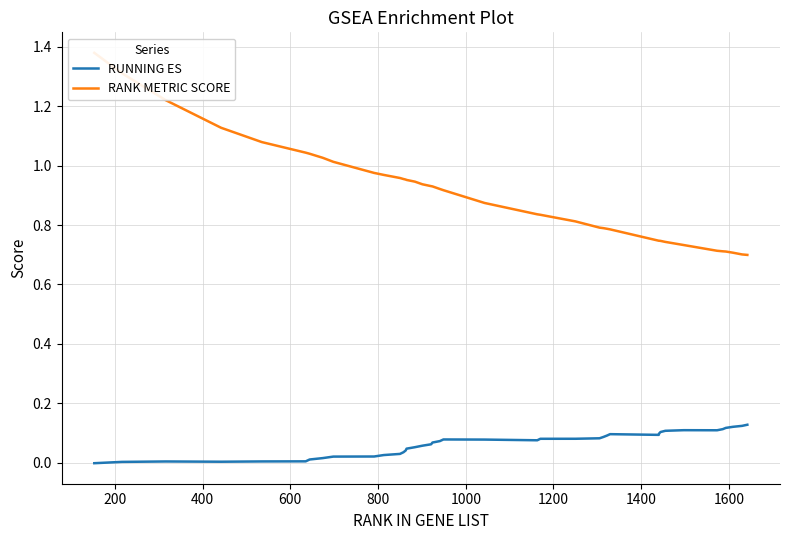

What are all the series names shown in the legend?

RUNNING ES, RANK METRIC SCORE